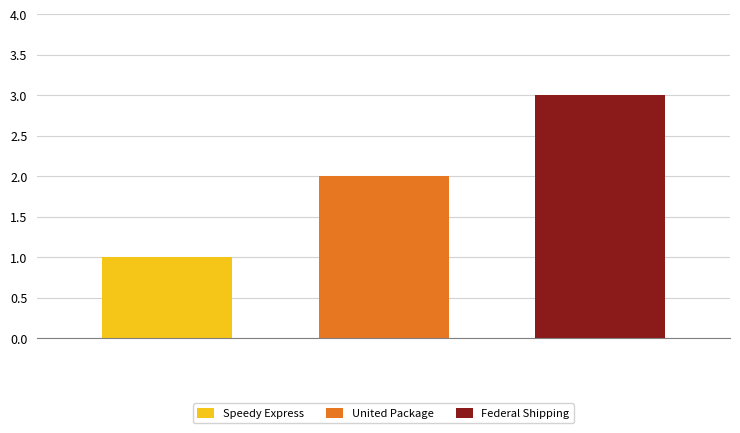

Reading left to right, transcribe all the data shown in this chart.

Speedy Express: 1
United Package: 2
Federal Shipping: 3